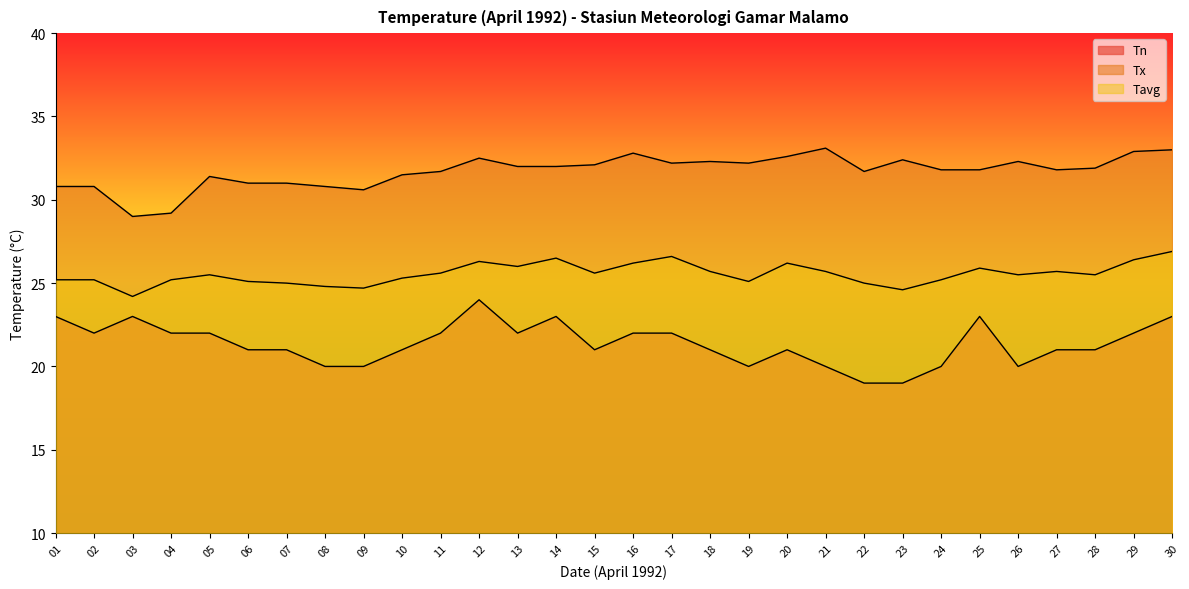

List the labels in order of Tn value, smallest first.

22, 23, 08, 09, 19, 21, 24, 26, 06, 07, 10, 15, 18, 20, 27, 28, 02, 04, 05, 11, 13, 16, 17, 29, 01, 03, 14, 25, 30, 12